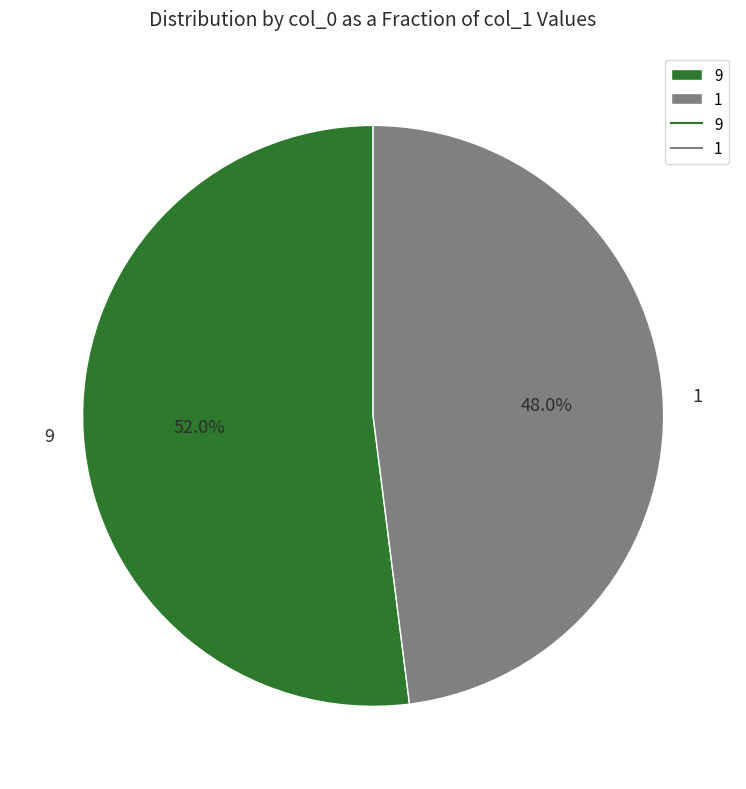

How many slices are in this pie chart?

2